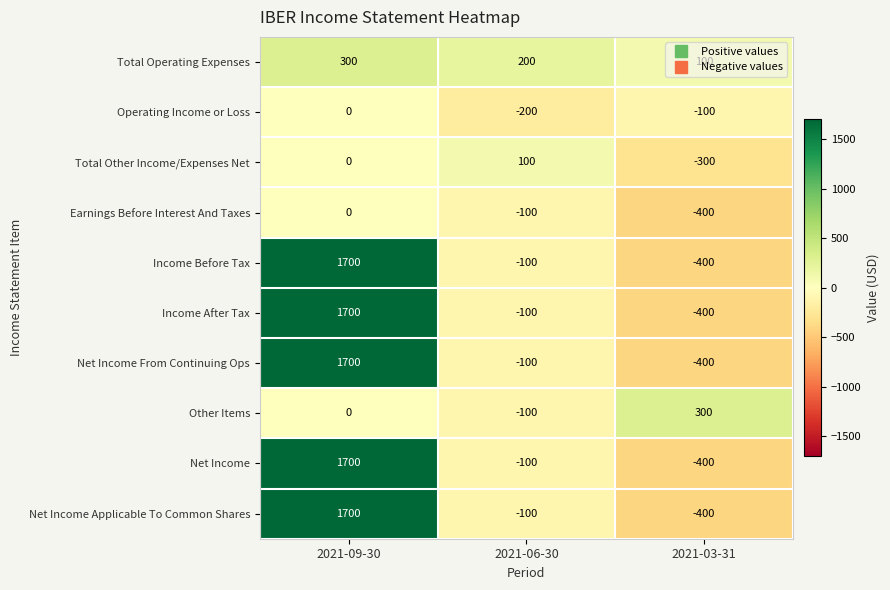

How many Operating Income or Loss values are between -200 and 0?

3